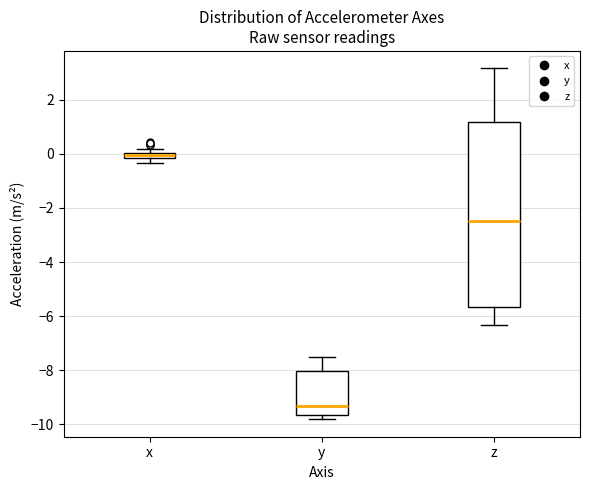

Where is the upper edge of the box for x on the y-axis? The values are not printed on the chart, so give them approximately, as read against the axis.

0.0